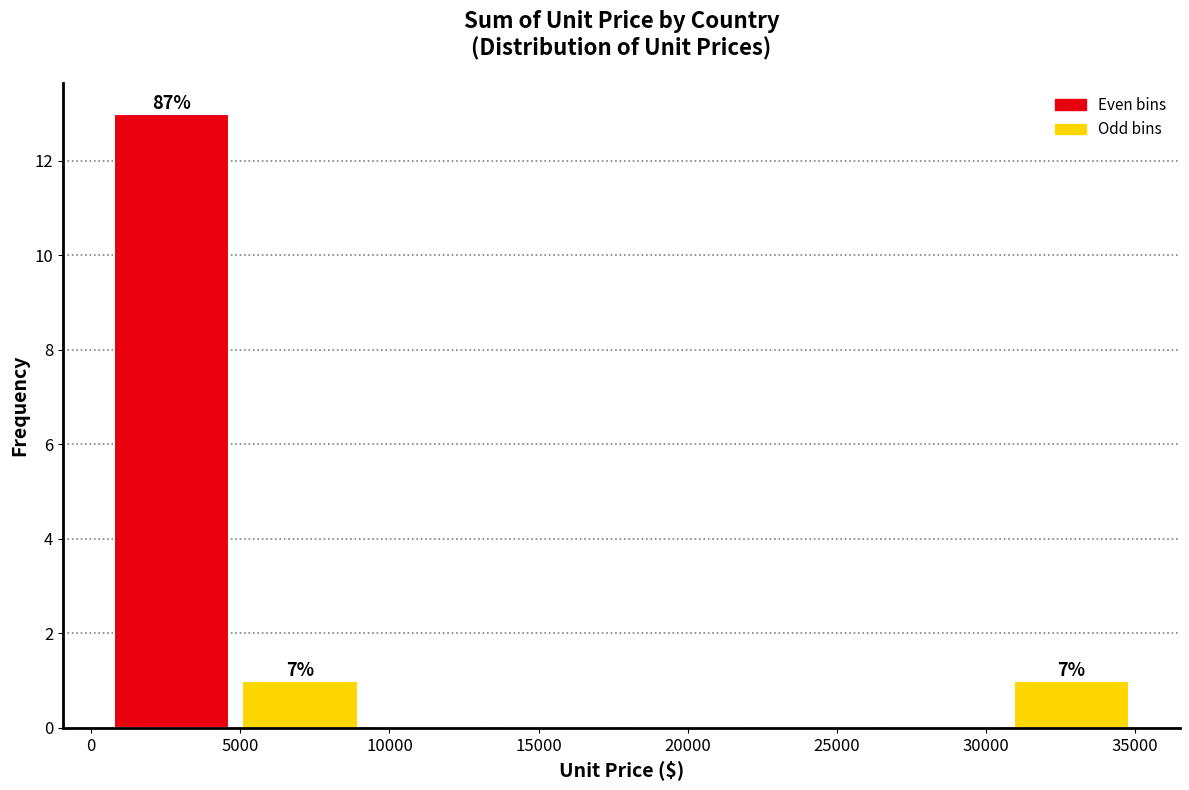

Over which range of the x-axis is the bar tallest?

1000 to 5000